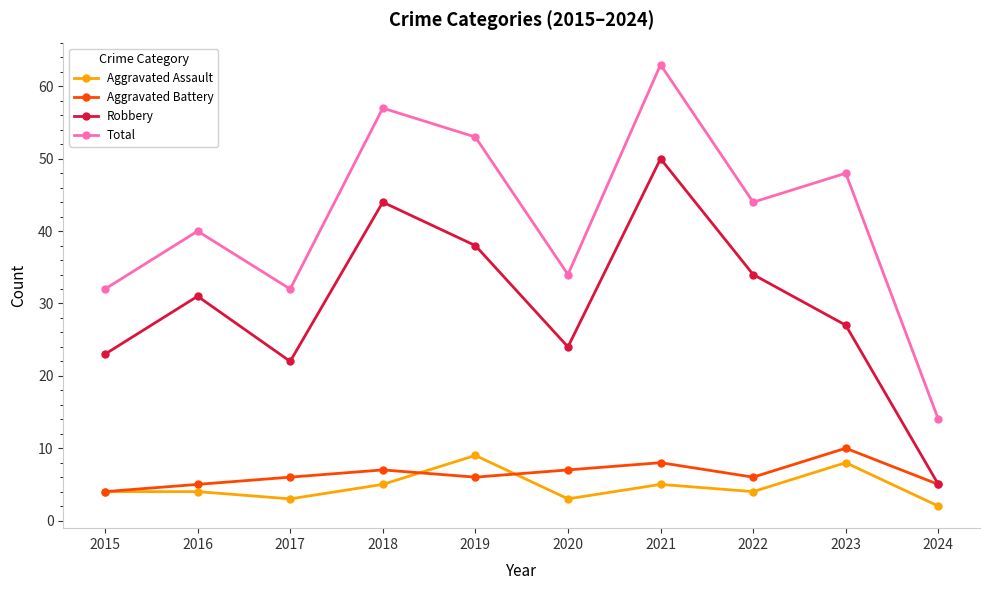

What are all the series names shown in the legend?

Aggravated Assault, Aggravated Battery, Robbery, Total